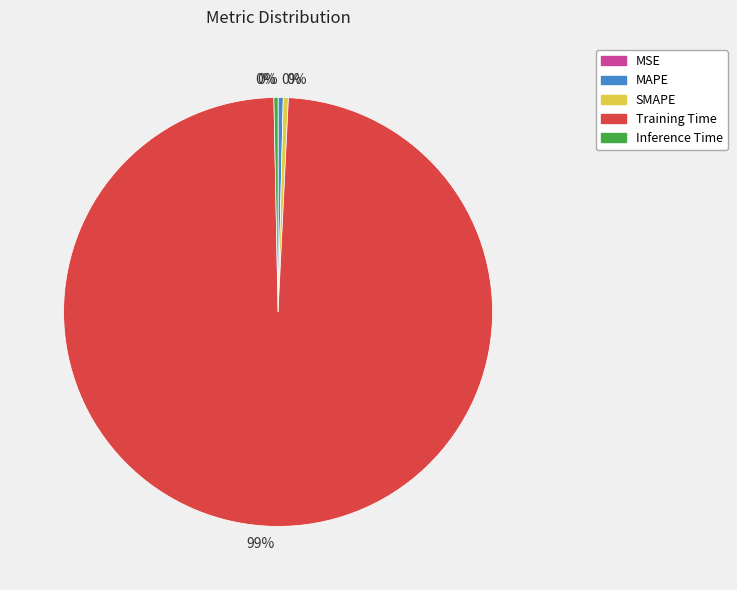

Does any single category account for the majority?

Yes